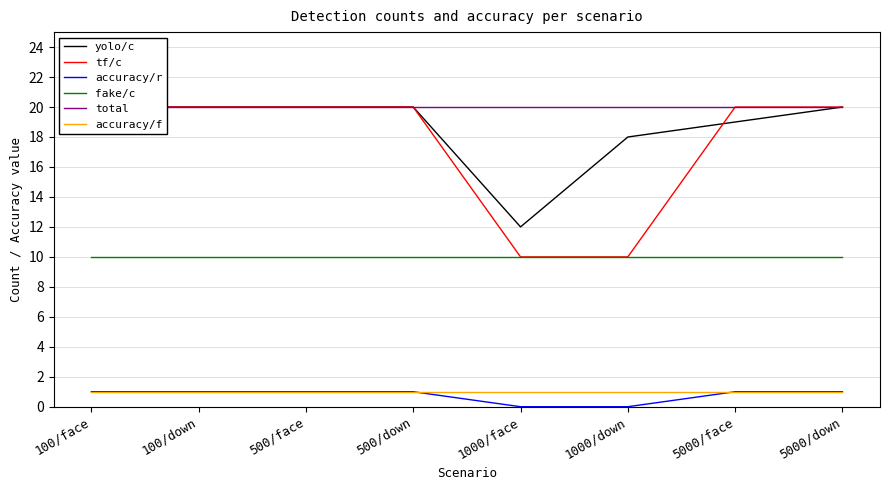

At which category does yolo/c reach its first local valley?

1000/face